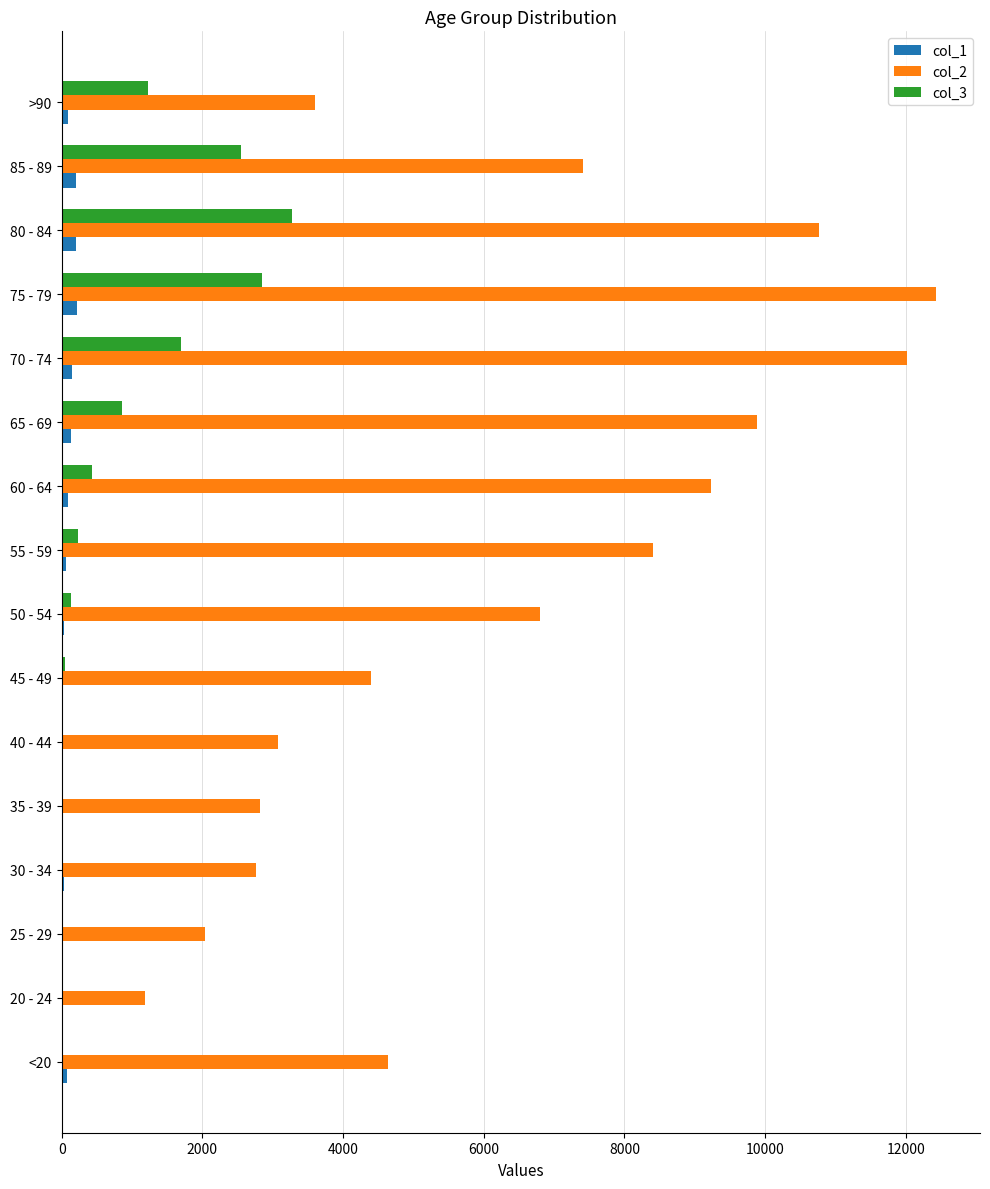

At which label is col_3 closest to 1638?

70 - 74